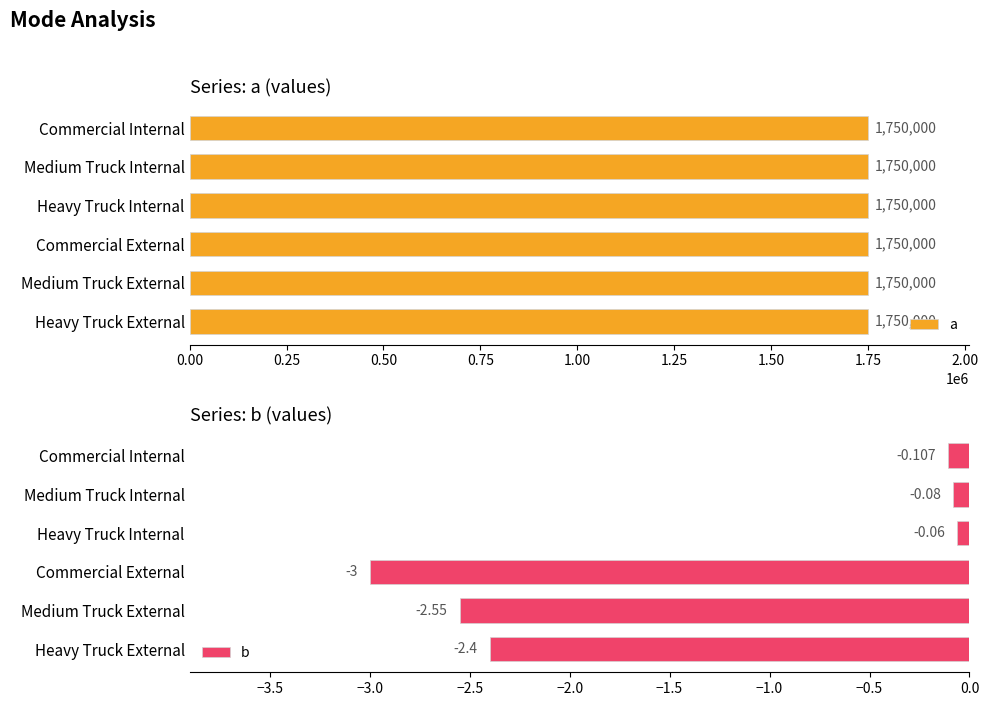

At how many categories does at least one series exceed 0?

6